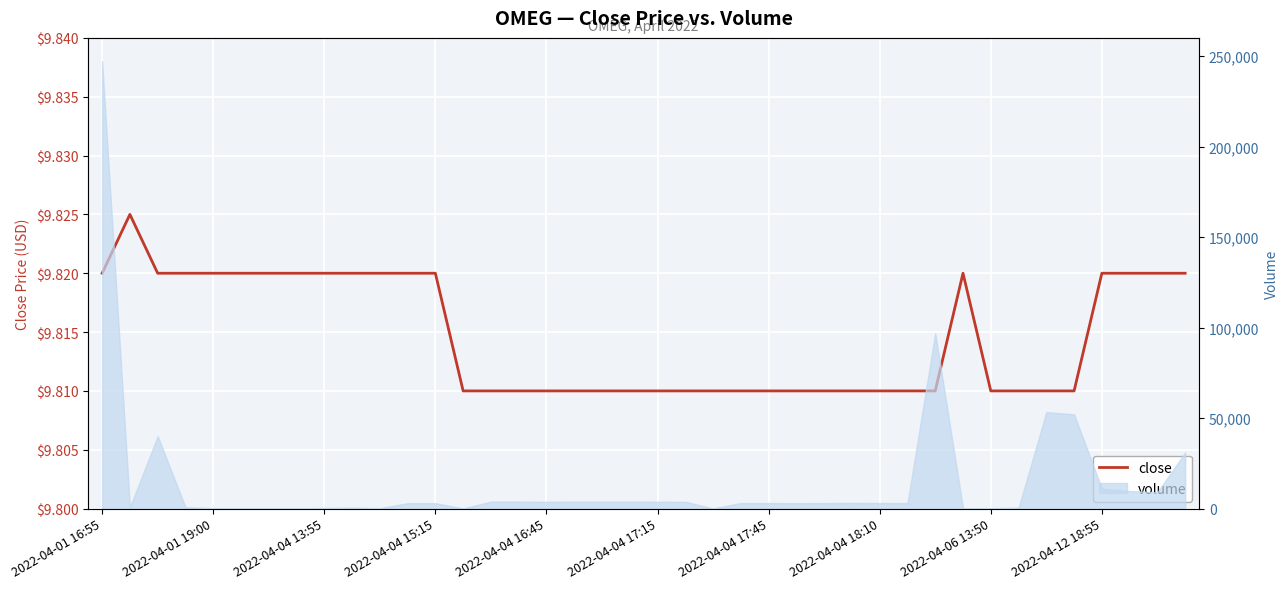

How many points are higher than both their immediate neighbors (excluding endpoints)?

2